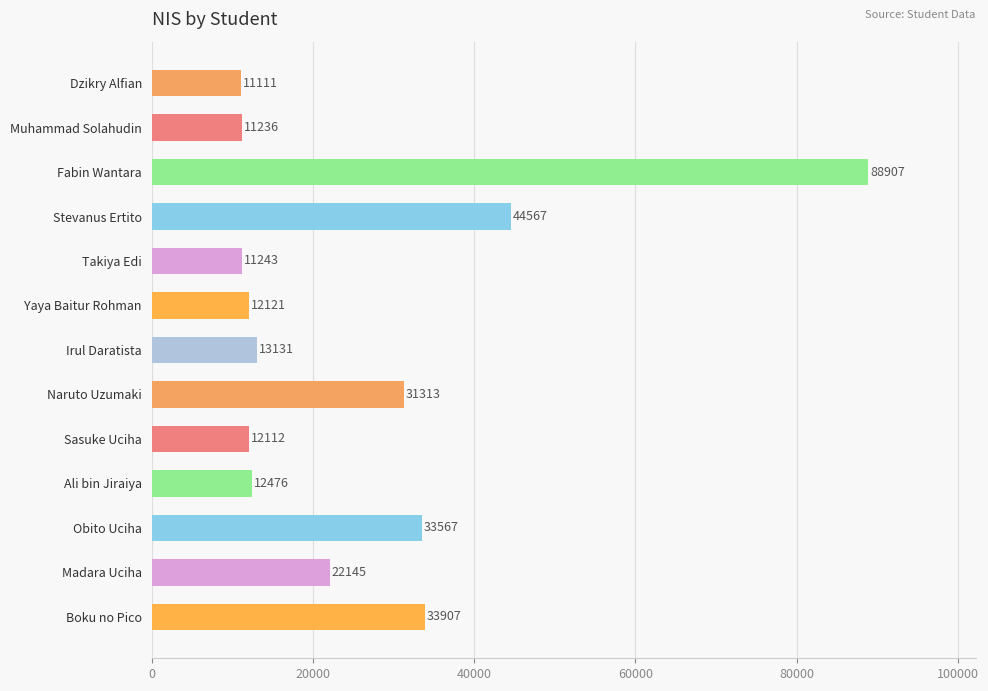

Reading top to bottom, transcribe all the data shown in this chart.

Dzikry Alfian=11111	Muhammad Solahudin=11236	Fabin Wantara=88907	Stevanus Ertito=44567	Takiya Edi=11243	Yaya Baitur Rohman=12121	Irul Daratista=13131	Naruto Uzumaki=31313	Sasuke Uciha=12112	Ali bin Jiraiya=12476	Obito Uciha=33567	Madara Uciha=22145	Boku no Pico=33907